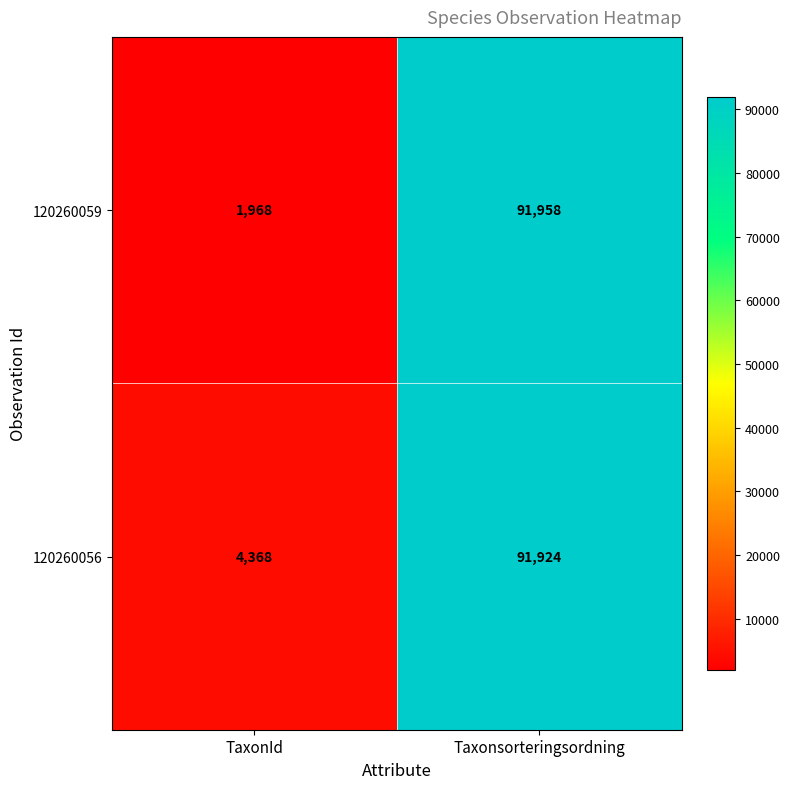

Reading right to left, extract all data points from this chart.

120260059: Taxonsorteringsordning=91958	TaxonId=1968
120260056: Taxonsorteringsordning=91924	TaxonId=4368